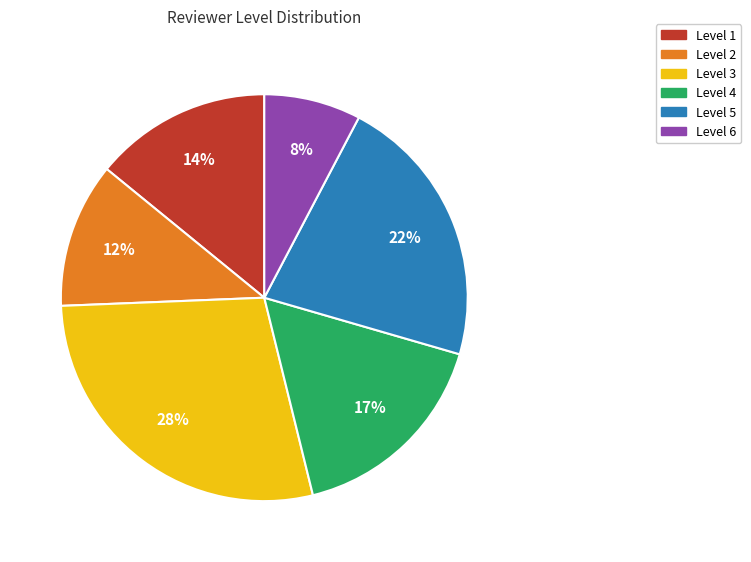

Rank the categories by value from lowest to highest.

Level 6, Level 2, Level 1, Level 4, Level 5, Level 3